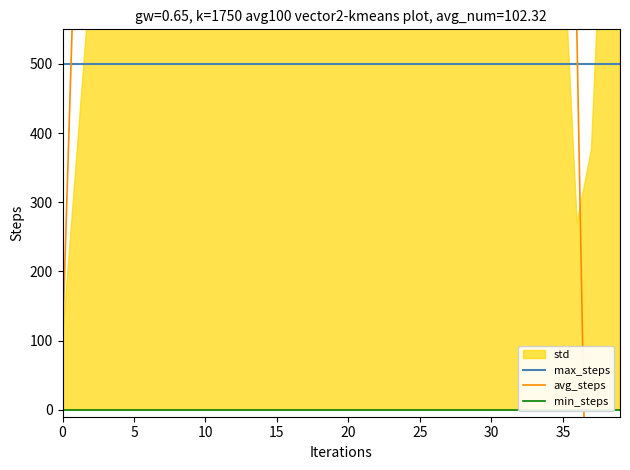

What is the label of the 36th point from the left?

35